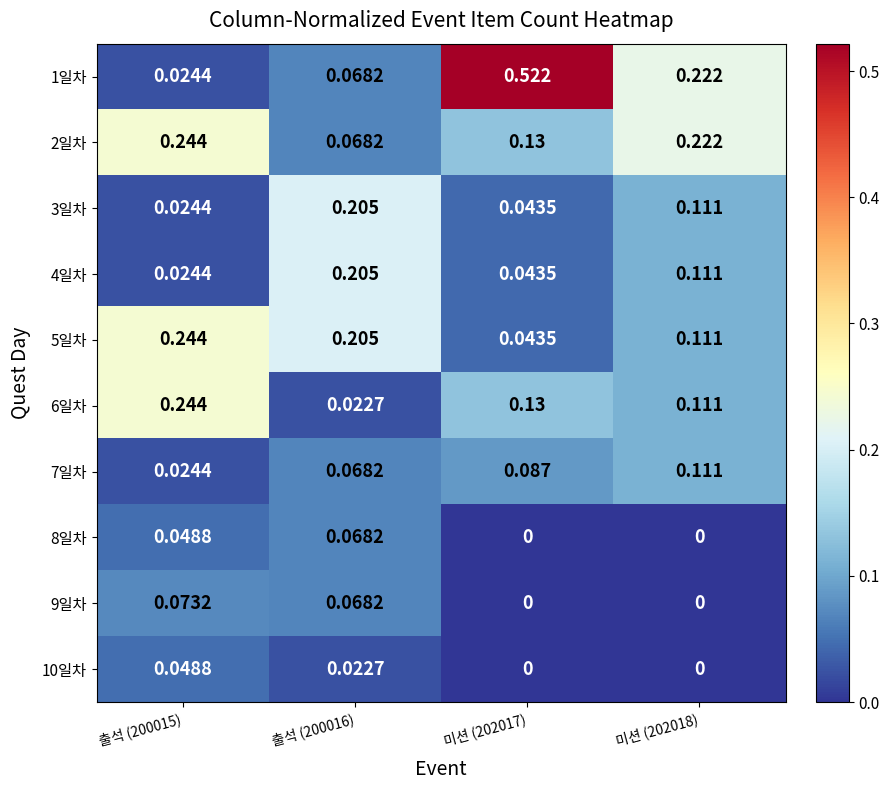

Is the value of 2일차 at 출석 (200015) greater than the value of 3일차 at 출석 (200015)?

Yes